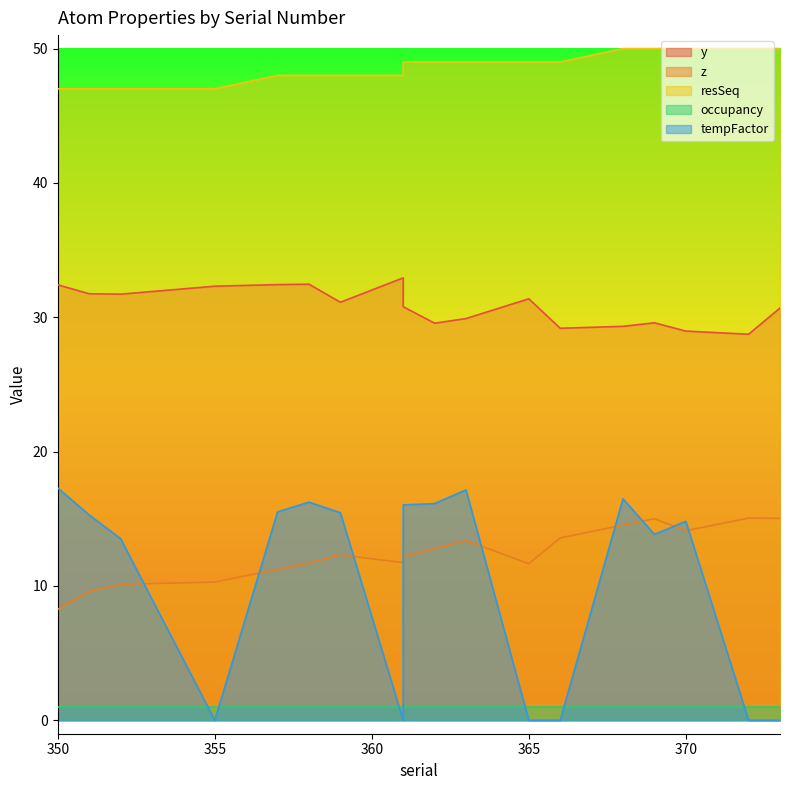

Where is the first local minimum for y?

352